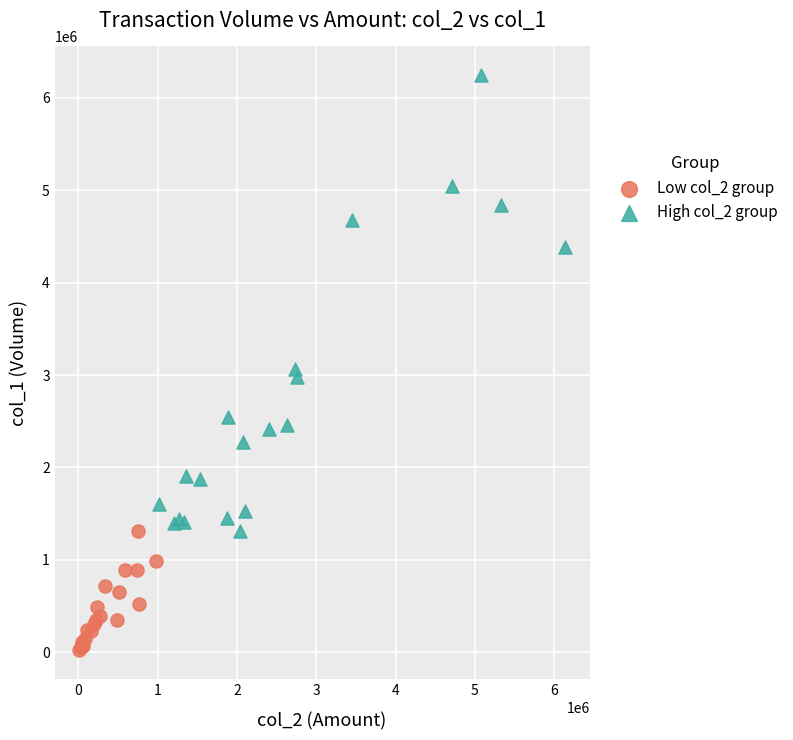

Which series has the largest Y range (max minus min)?

High col_2 group